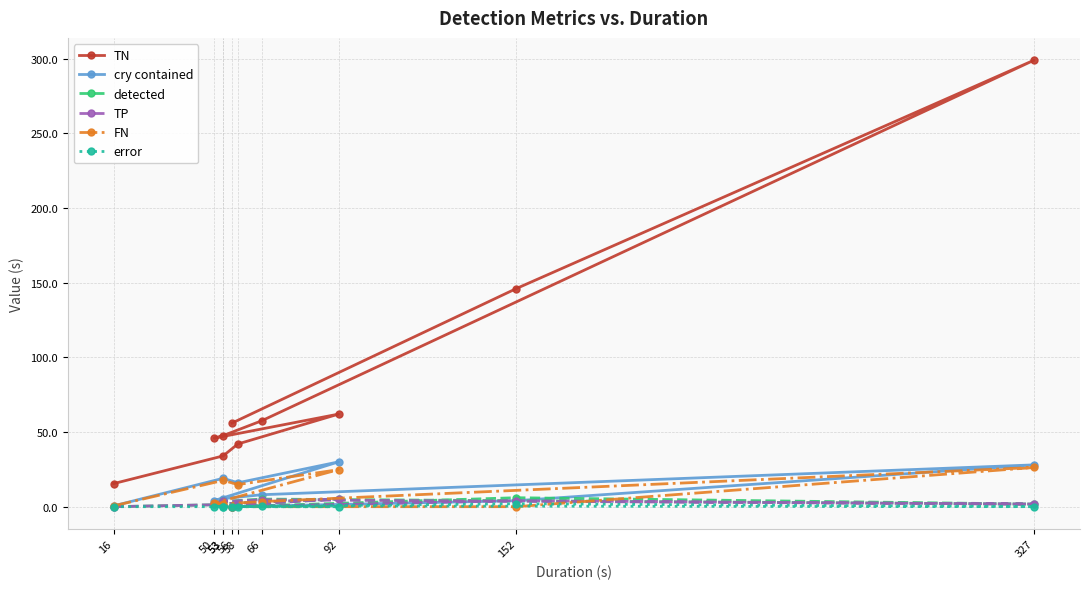

How many values in TP are above zero?

8